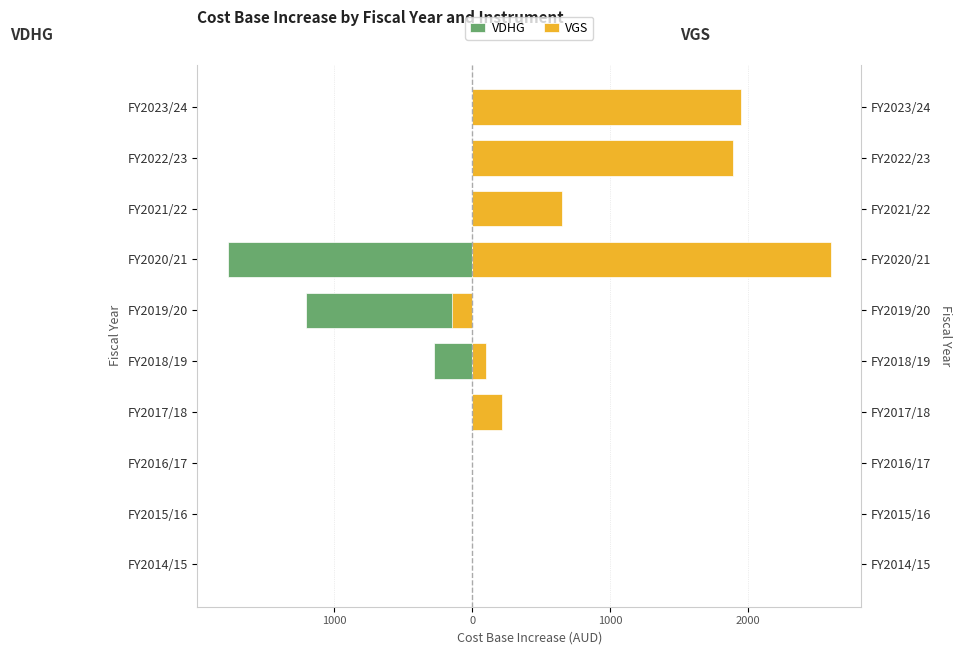

What are all the series names shown in the legend?

VDHG, VGS